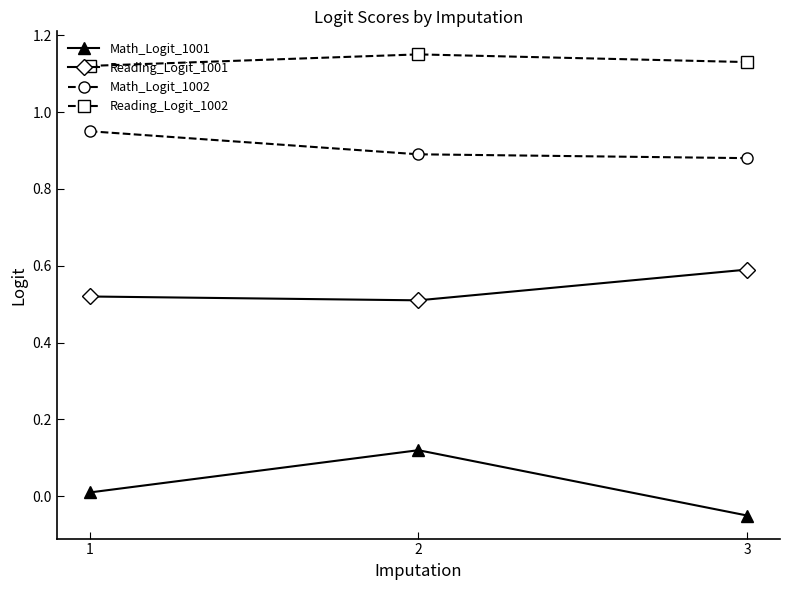

True or false: Reading_Logit_1001 has a value of 0.2 at 2.

False